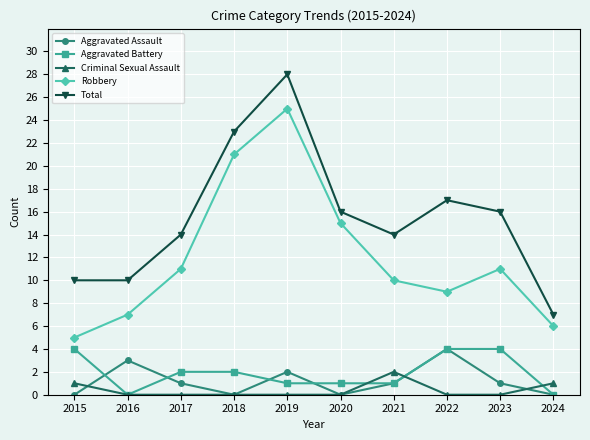

Reading right to left, extract all data points from this chart.

Aggravated Assault: 0	1	4	1	0	2	0	1	3	0
Aggravated Battery: 0	4	4	1	1	1	2	2	0	4
Criminal Sexual Assault: 1	0	0	2	0	0	0	0	0	1
Robbery: 6	11	9	10	15	25	21	11	7	5
Total: 7	16	17	14	16	28	23	14	10	10